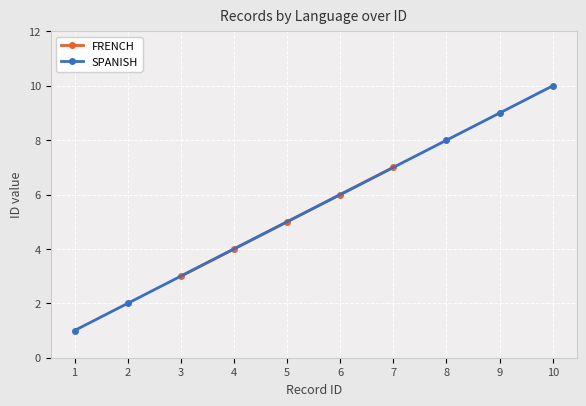

What is the value of the FRENCH point at the 2nd from the left?

4